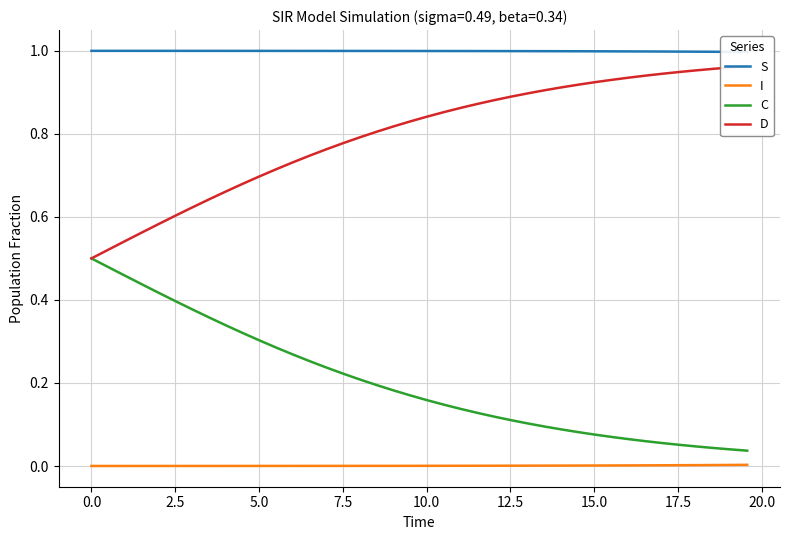

True or false: C and I intersect in this chart.

False